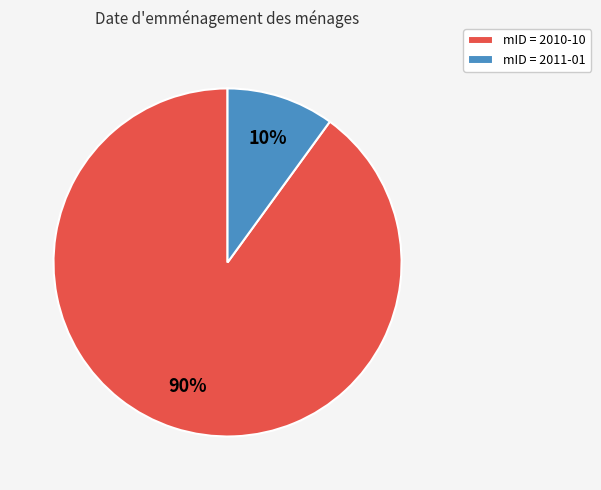

To the nearest percent, what portion does mID = 2011-01 represent?

10%